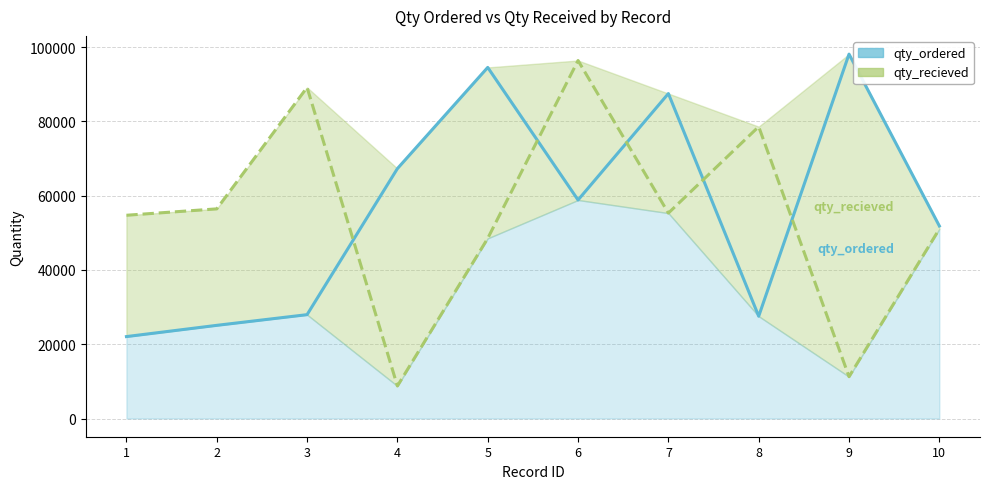

How many lines are shown in the chart?

2